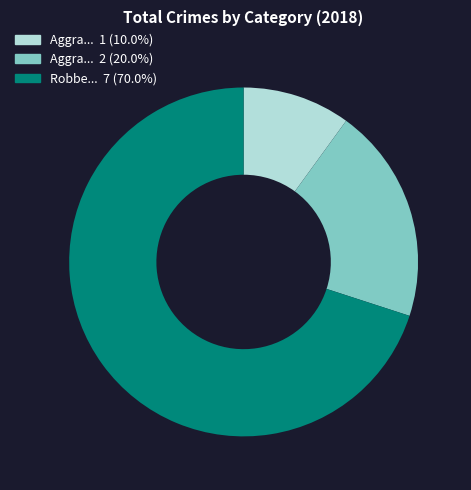

How many segments does this pie chart have?

3